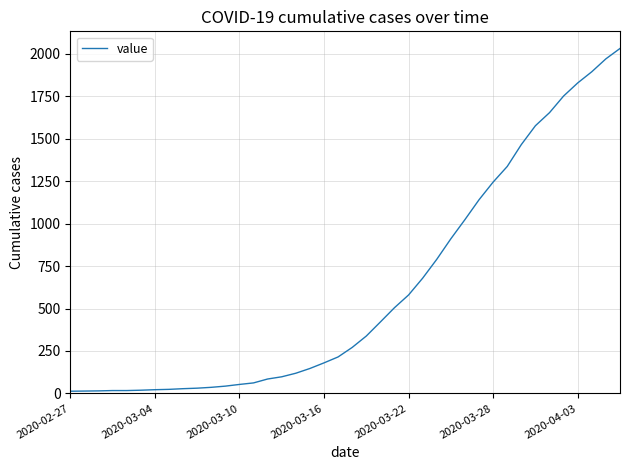

What is the maximum value shown in the chart?

2032